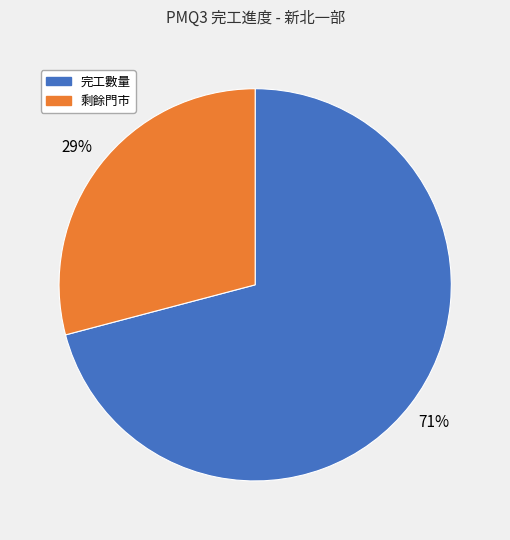

Do 完工數量 and 剩餘門市 together represent more than half of the pie?

Yes